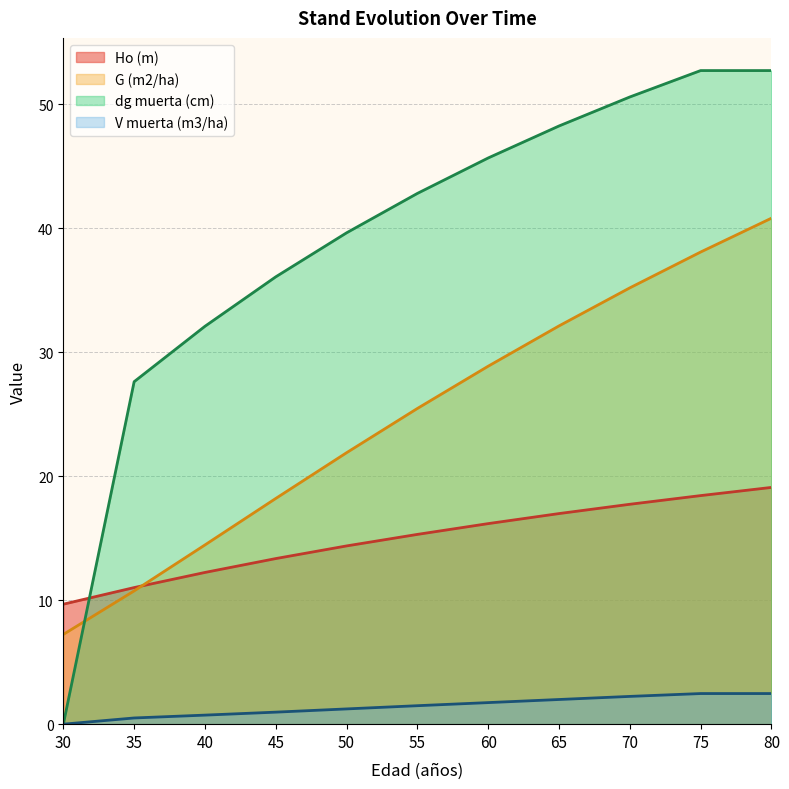

Reading right to left, list all the values displayed in this chart.

Ho (m): 19.1	18.4	17.7	17.0	16.2	15.3	14.4	13.4	12.2	11.0	9.7
G (m2/ha): 40.8	38.1	35.2	32.1	28.9	25.5	21.9	18.2	14.5	10.8	7.2
dg muerta (cm): 52.7	52.7	50.6	48.3	45.7	42.8	39.6	36.1	32.1	27.6	0.0
V muerta (m3/ha): 2.5	2.5	2.2	2.0	1.7	1.5	1.2	1.0	0.7	0.5	0.0